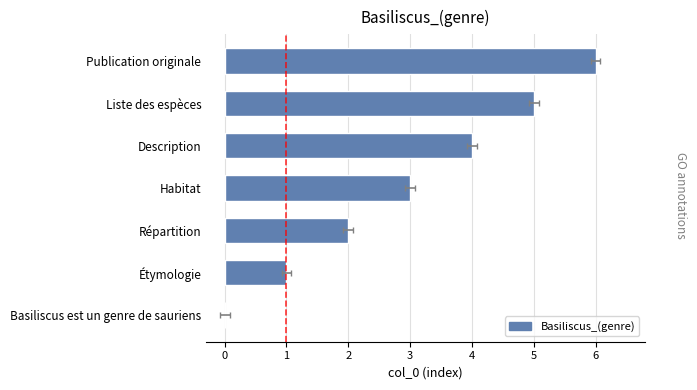

What is the change in value from Répartition to Description?

+2